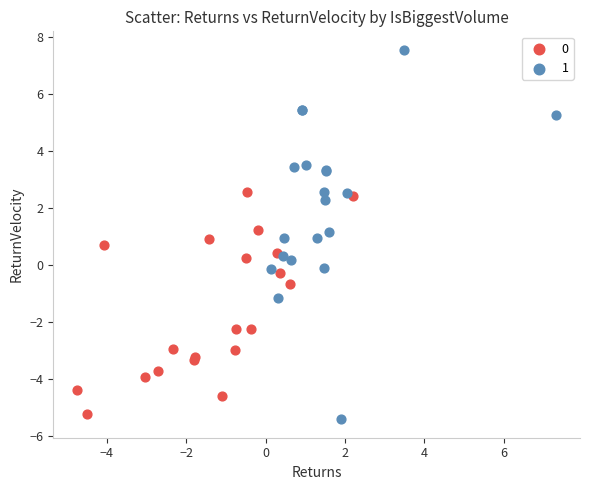

What are all the series names shown in the legend?

0, 1